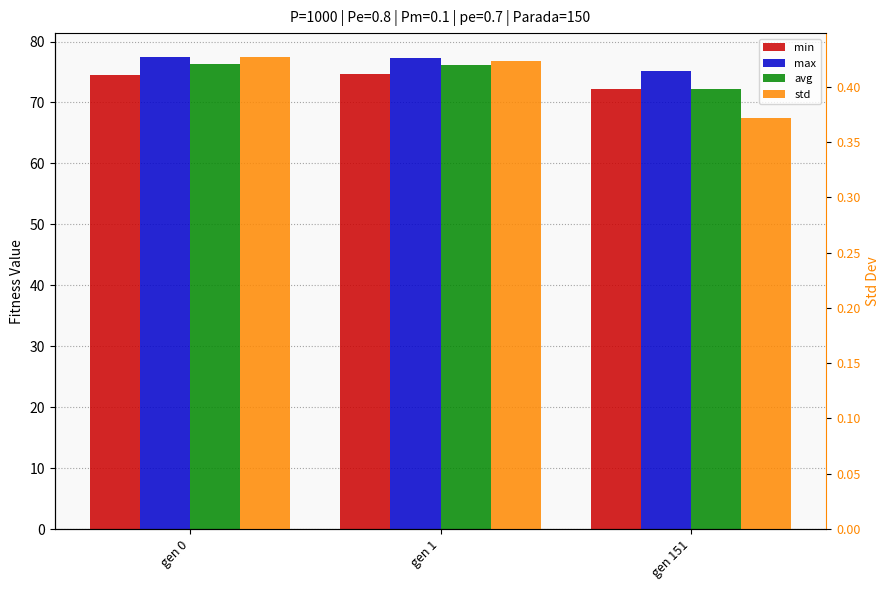

What is the sum of the std values at gen 0 and gen 151?

0.8